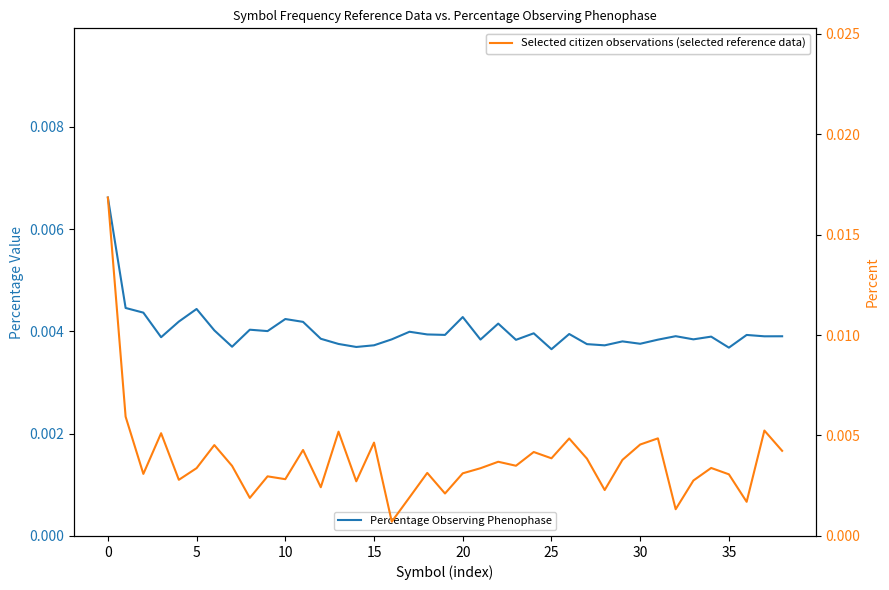

True or false: Percentage Observing Phenophase and Selected citizen observations (selected reference data) intersect in this chart.

True